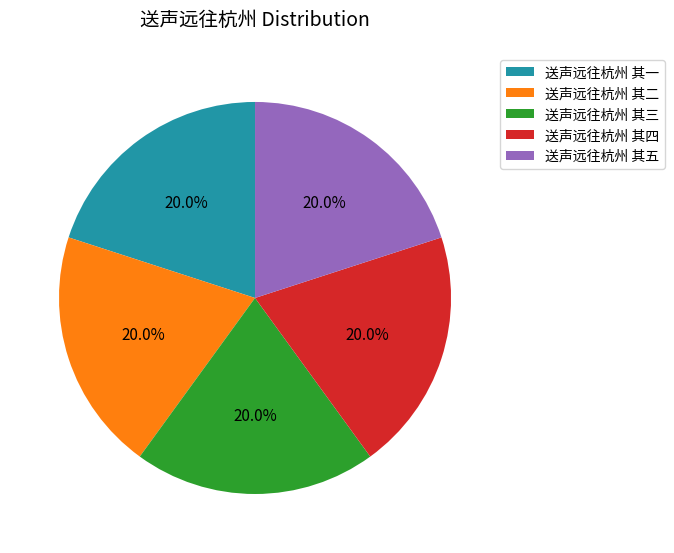

To the nearest percent, what portion does 送声远往杭州 其五 represent?

20%